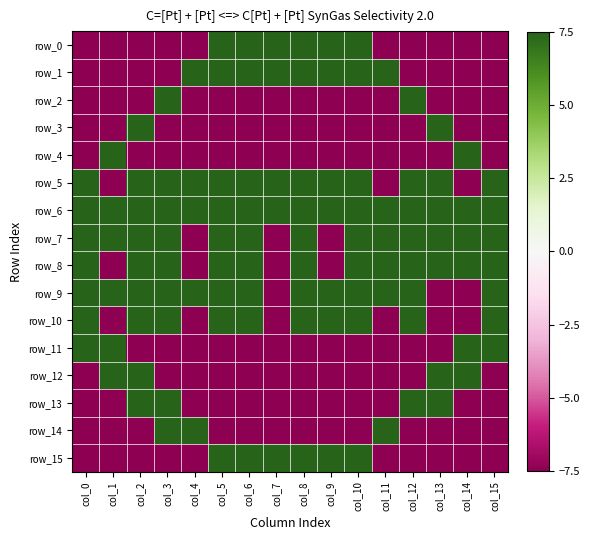

What is the difference between the maximum and second lowest values in the row_14 series?

15.0